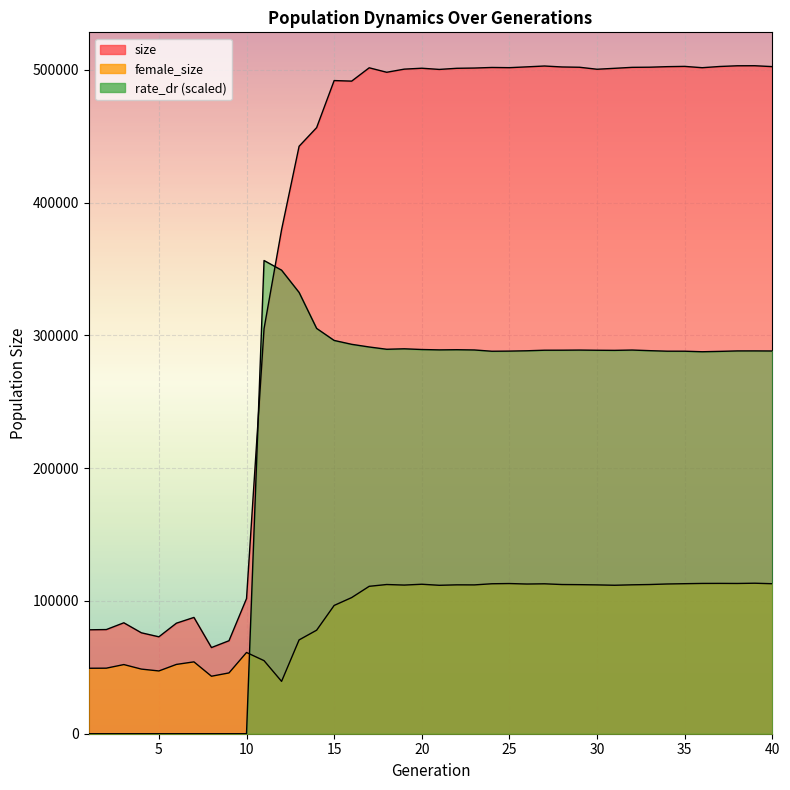

At which label does rate_dr first exceed 288524?

11